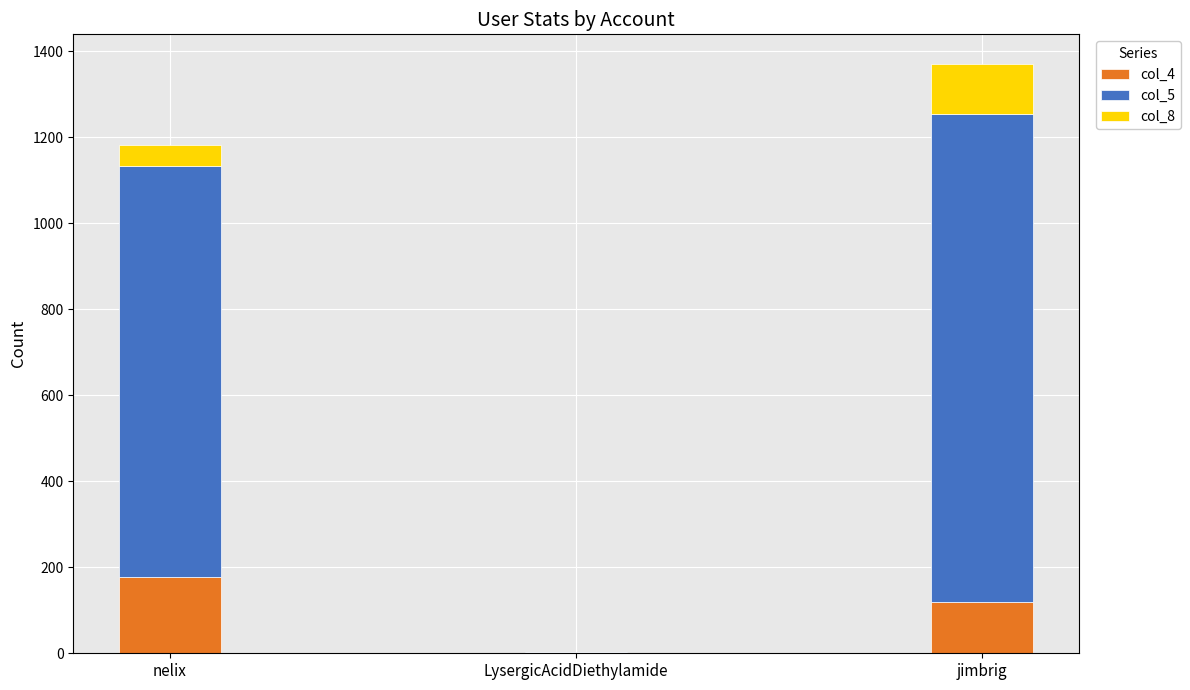

What is the total value across all series at nelix?

1183